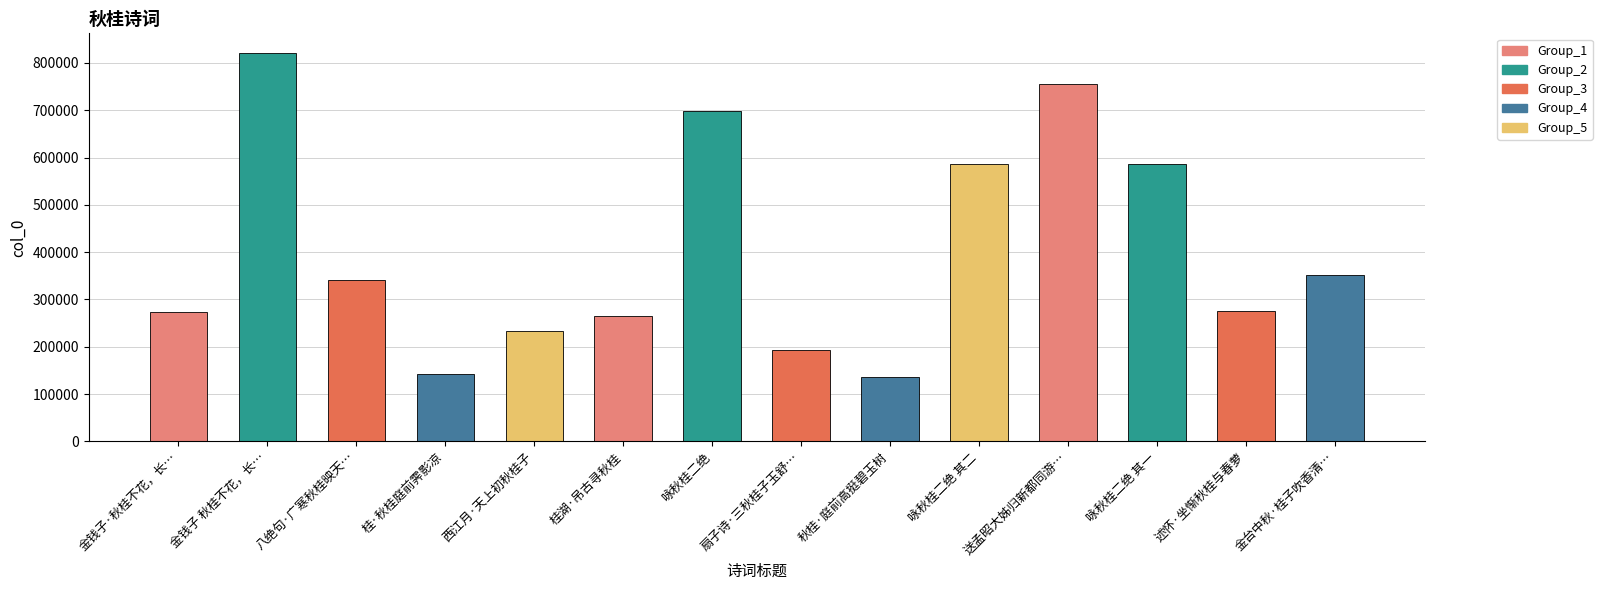

Does the chart contain any negative values?

No